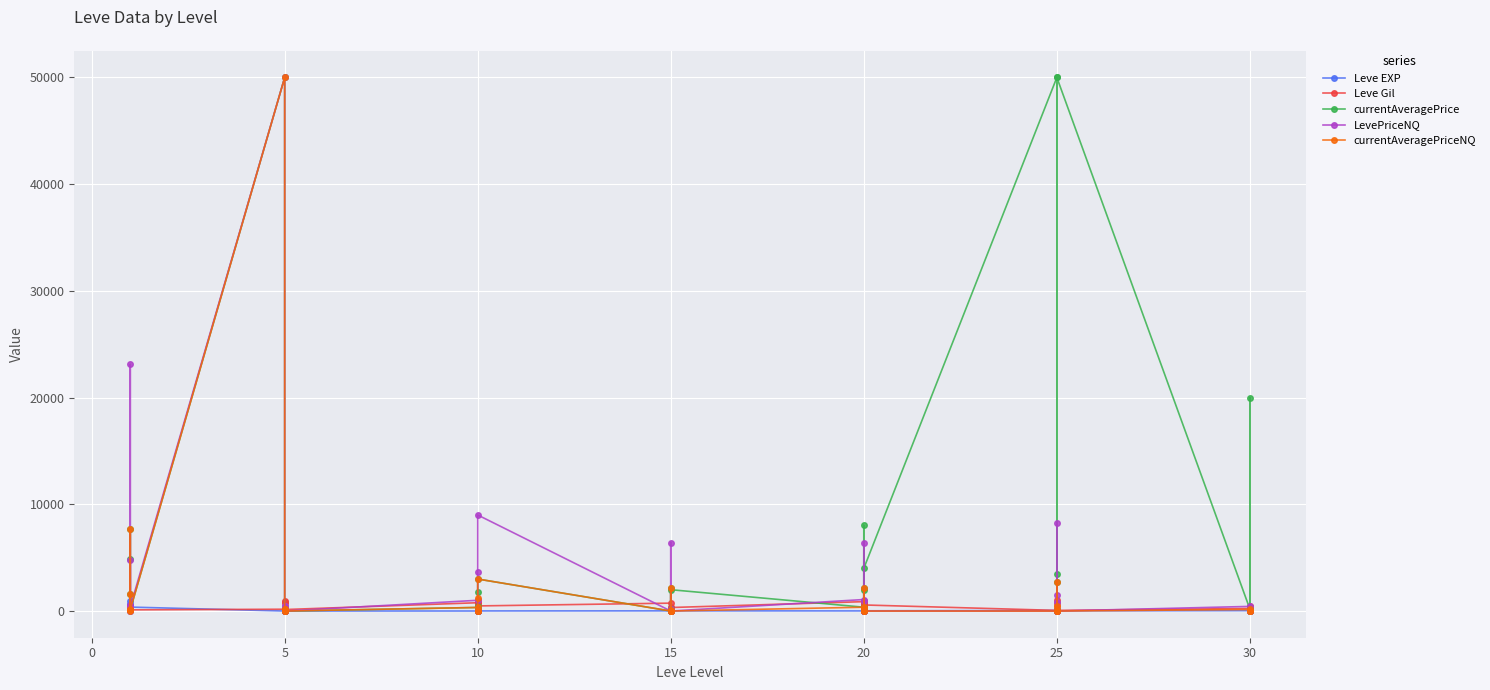

What is the greatest value displayed?

50000.0